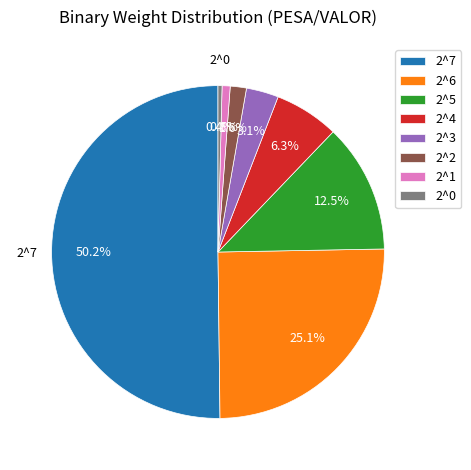

Which slice represents more than half of the pie?

2^7